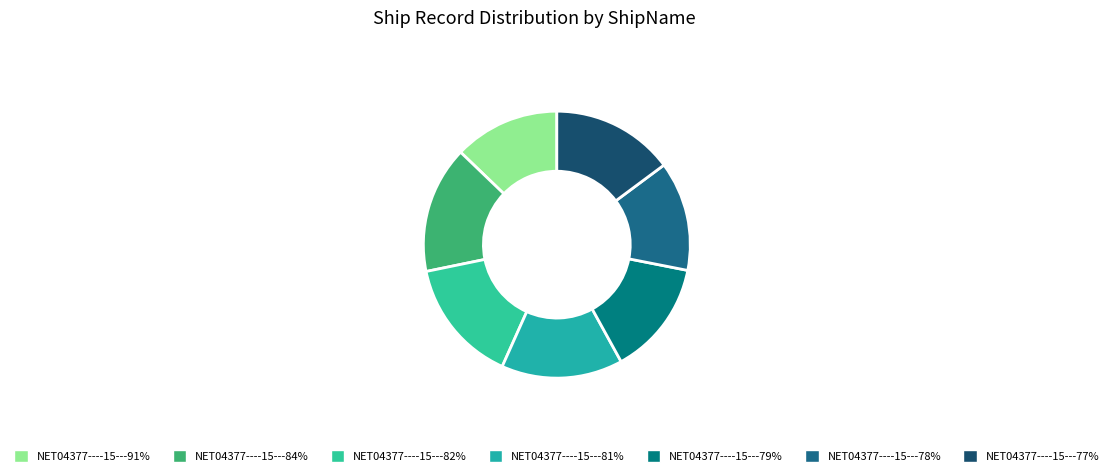

Count the number of slices in the pie.

7